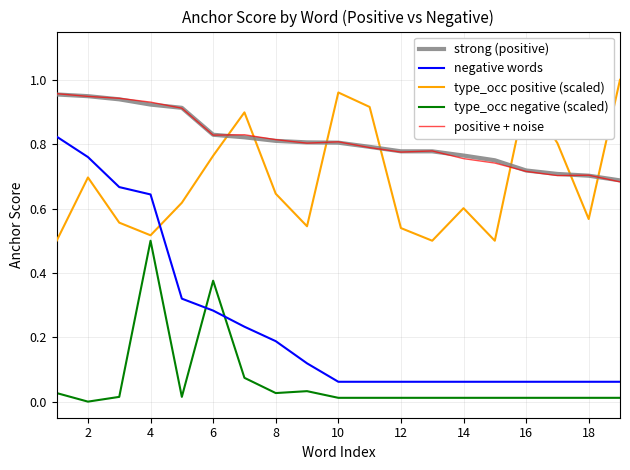

True or false: strong (positive) and negative words cross at least once.

False